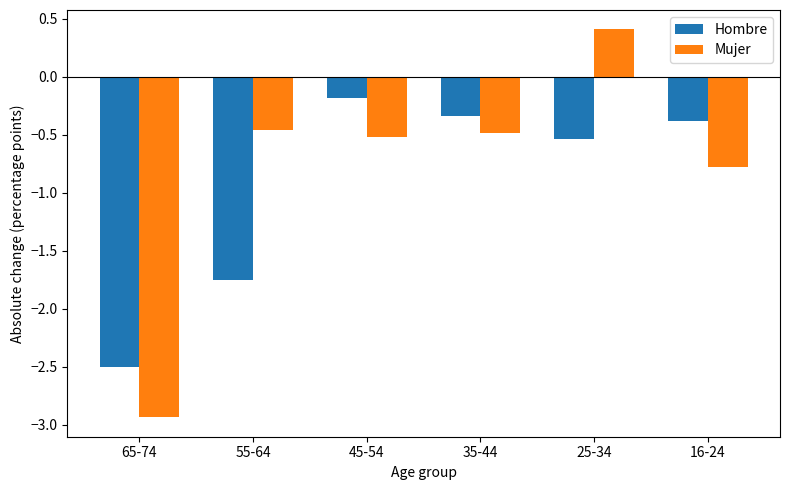

What position from the left is 55-64?

2